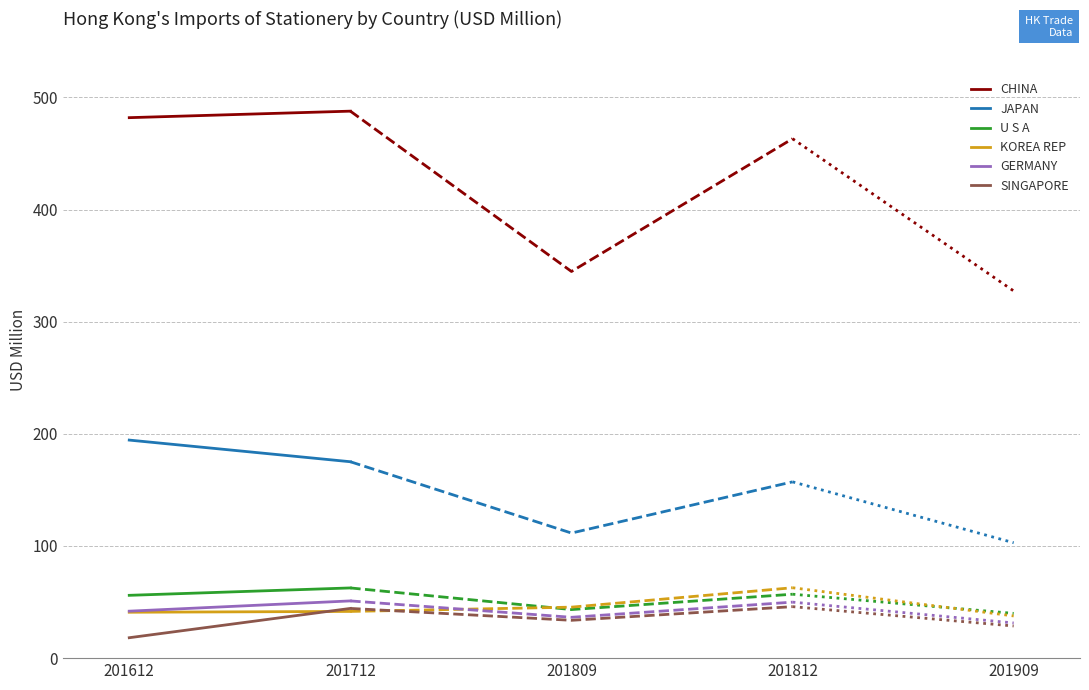

Reading right to left, what are all the values shown in this chart?

CHINA: 201712=487.8	201612=482.0
JAPAN: 201712=175.1	201612=194.4
U S A: 201712=62.6	201612=56.0
KOREA REP: 201712=41.7	201612=40.9
GERMANY: 201712=51.0	201612=41.9
SINGAPORE: 201712=44.3	201612=18.2